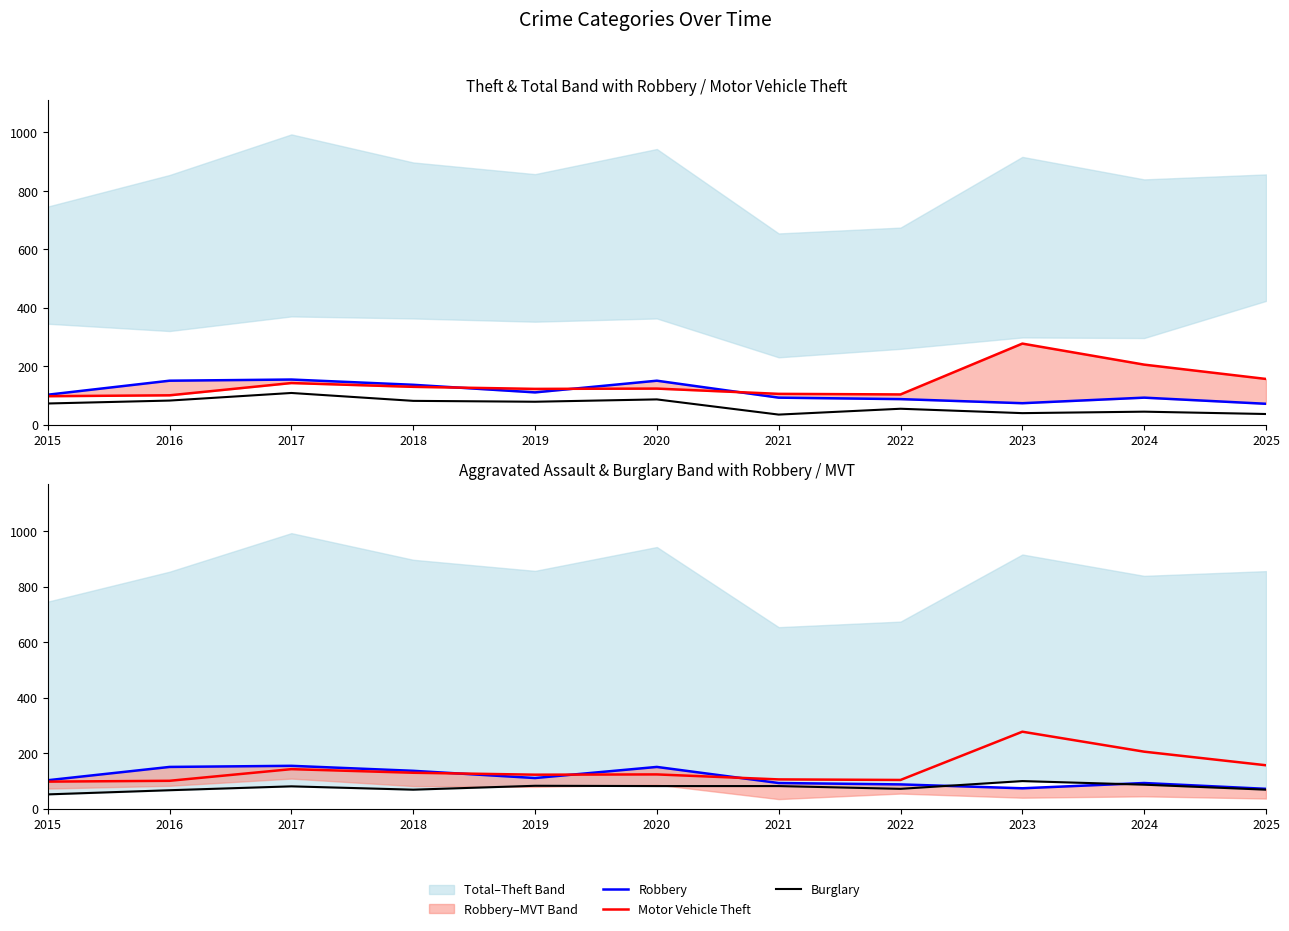

What is the spread (max minus min) of values at 2018?

68